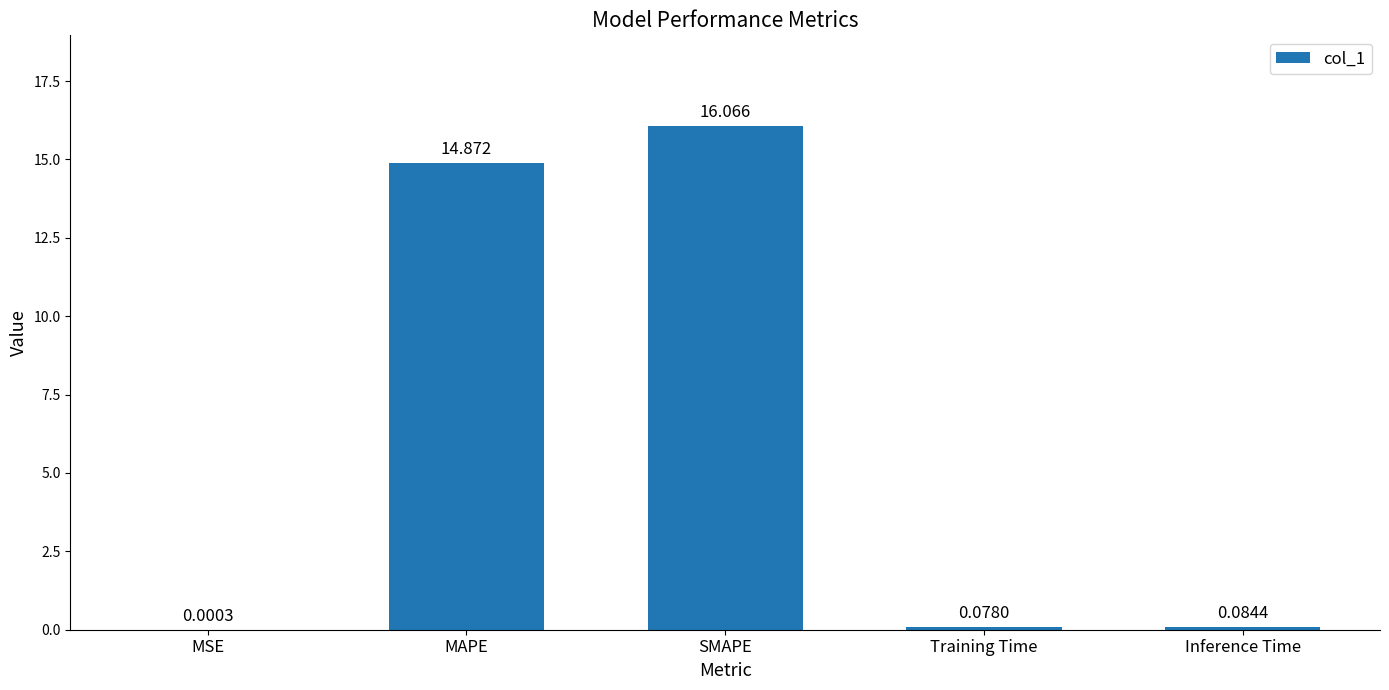

What is the maximum value shown in the chart?

16.1